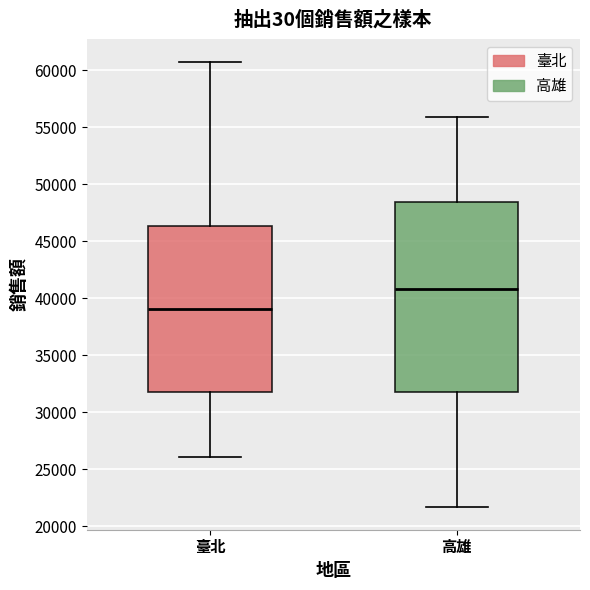

Which box's median line is the lowest?

臺北